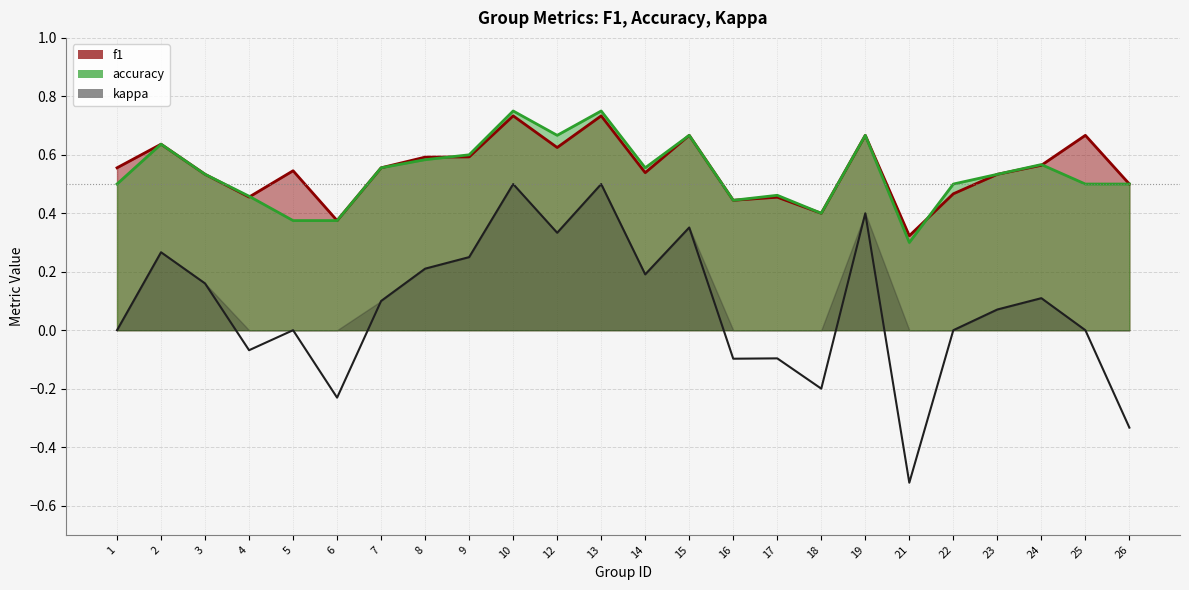

What is the difference between the second highest and minimum values in the accuracy series?

0.5